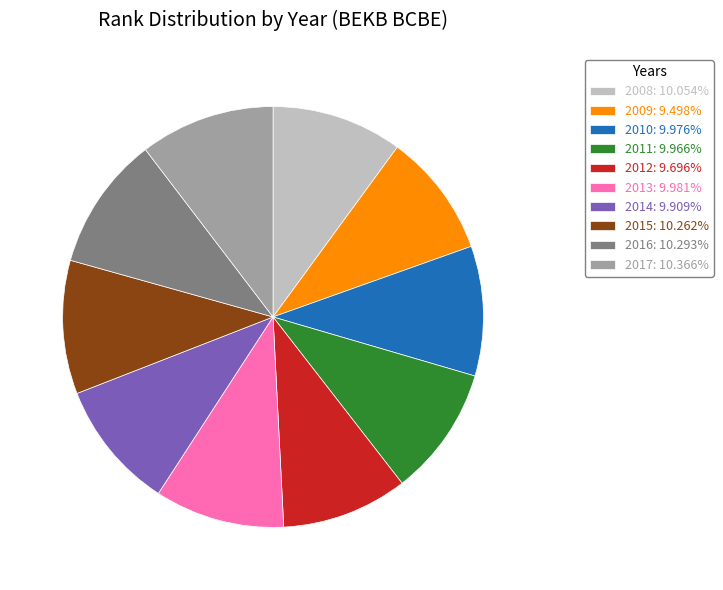

The 2009 slice represents 20% of the pie. True or false?

False